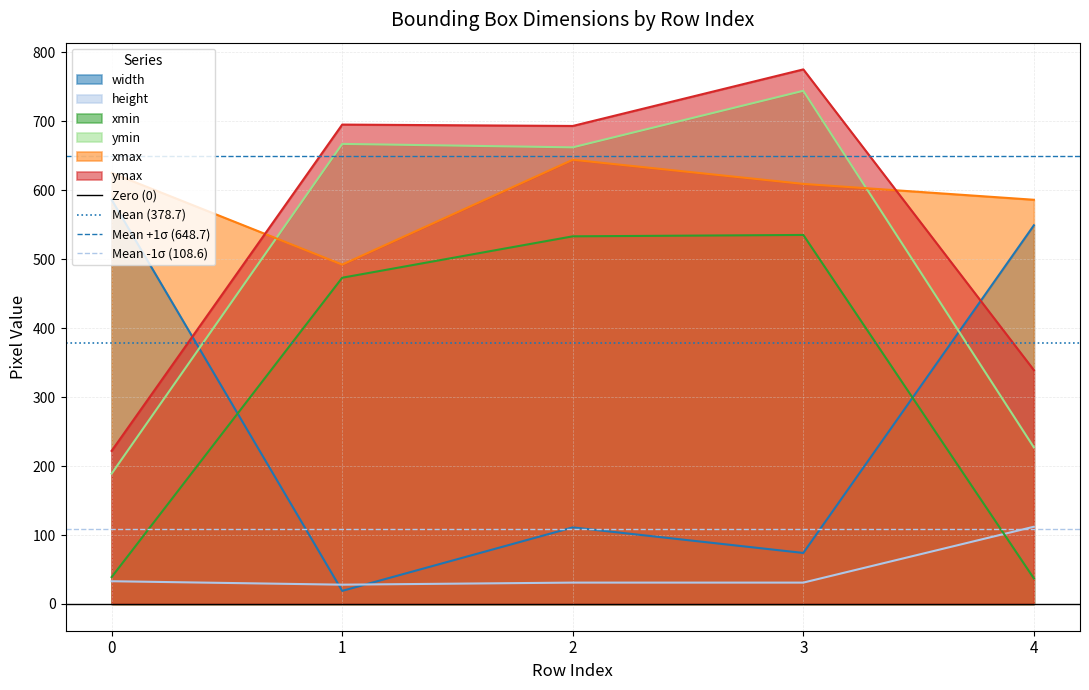

Is it true that Mean -1σ (108.6) equals 168.0 at 1?

False